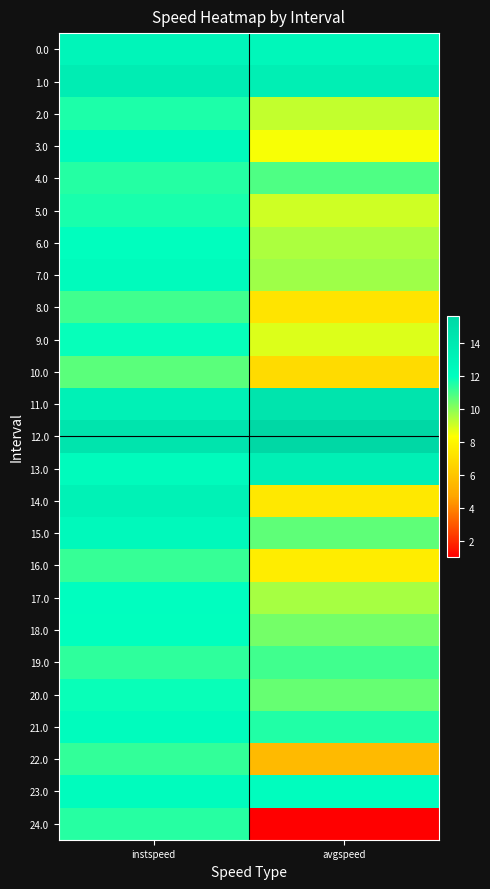

Reading left to right, transcribe all the data shown in this chart.

0.0: instspeed=12.9	avgspeed=12.7
1.0: instspeed=13.7	avgspeed=13.5
2.0: instspeed=11.6	avgspeed=9.2
3.0: instspeed=12.4	avgspeed=8.5
4.0: instspeed=11.5	avgspeed=10.9
5.0: instspeed=11.7	avgspeed=9.1
6.0: instspeed=12.1	avgspeed=9.5
7.0: instspeed=12.4	avgspeed=9.7
8.0: instspeed=11.1	avgspeed=7.3
9.0: instspeed=11.9	avgspeed=8.8
10.0: instspeed=10.7	avgspeed=6.9
11.0: instspeed=13.2	avgspeed=14.6
12.0: instspeed=14.5	avgspeed=15.7
13.0: instspeed=12.4	avgspeed=13.4
14.0: instspeed=13.2	avgspeed=7.5
15.0: instspeed=12.5	avgspeed=10.7
16.0: instspeed=11.2	avgspeed=7.6
17.0: instspeed=12.0	avgspeed=9.6
18.0: instspeed=12.0	avgspeed=10.3
19.0: instspeed=11.3	avgspeed=11.1
20.0: instspeed=11.9	avgspeed=10.5
21.0: instspeed=12.2	avgspeed=11.5
22.0: instspeed=11.3	avgspeed=5.5
23.0: instspeed=12.3	avgspeed=12.1
24.0: instspeed=11.4	avgspeed=1.0